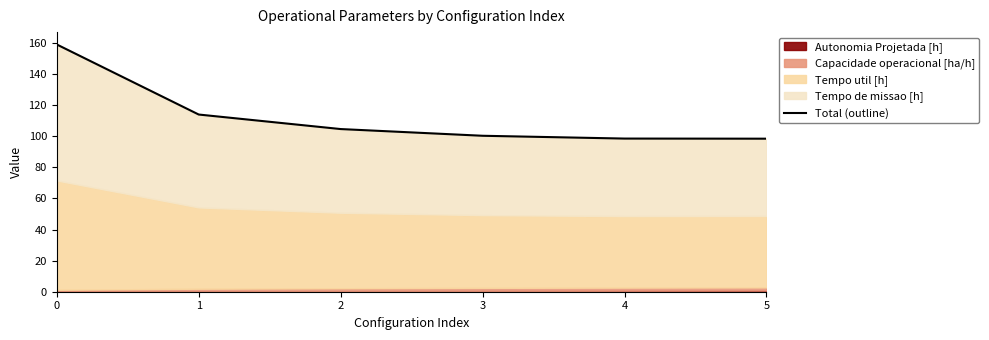

How many lines are shown in the chart?

1